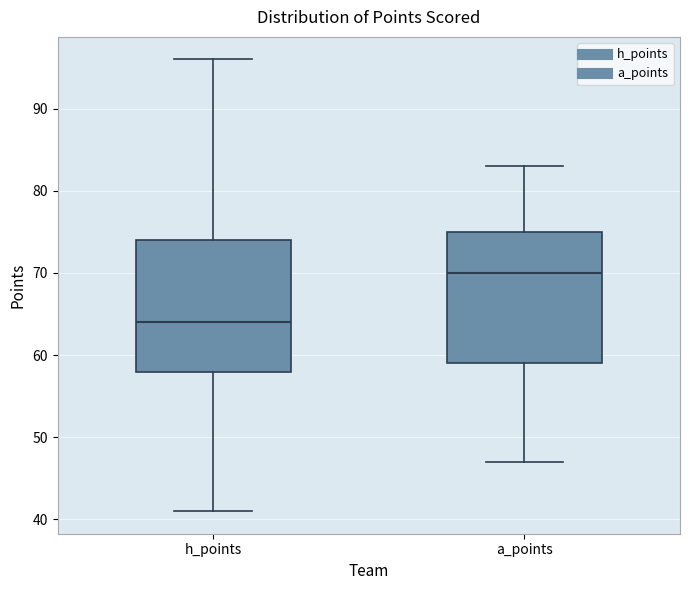

Which box has the lowest median line?

h_points